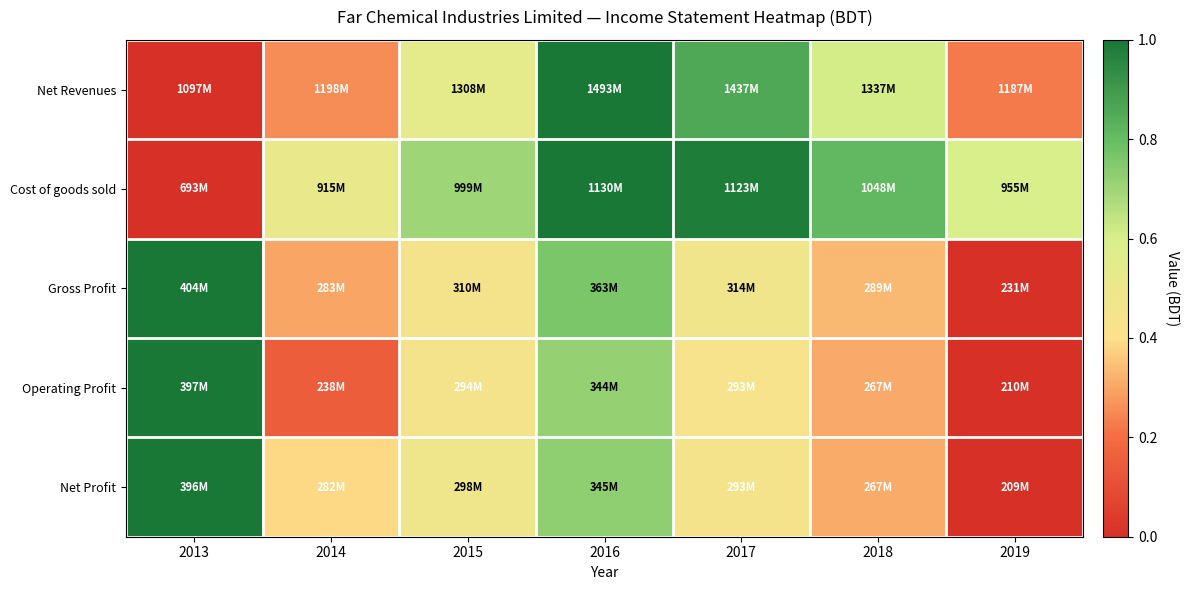

Reading left to right, extract all data points from this chart.

Net Revenues: 2013=0.0	2014=0.3	2015=0.5	2016=1.0	2017=0.9	2018=0.6	2019=0.2
Cost of goods sold: 2013=0.0	2014=0.5	2015=0.7	2016=1.0	2017=1.0	2018=0.8	2019=0.6
Gross Profit: 2013=1.0	2014=0.3	2015=0.5	2016=0.8	2017=0.5	2018=0.3	2019=0.0
Operating Profit: 2013=1.0	2014=0.1	2015=0.4	2016=0.7	2017=0.4	2018=0.3	2019=0.0
Net Profit: 2013=1.0	2014=0.4	2015=0.5	2016=0.7	2017=0.4	2018=0.3	2019=0.0